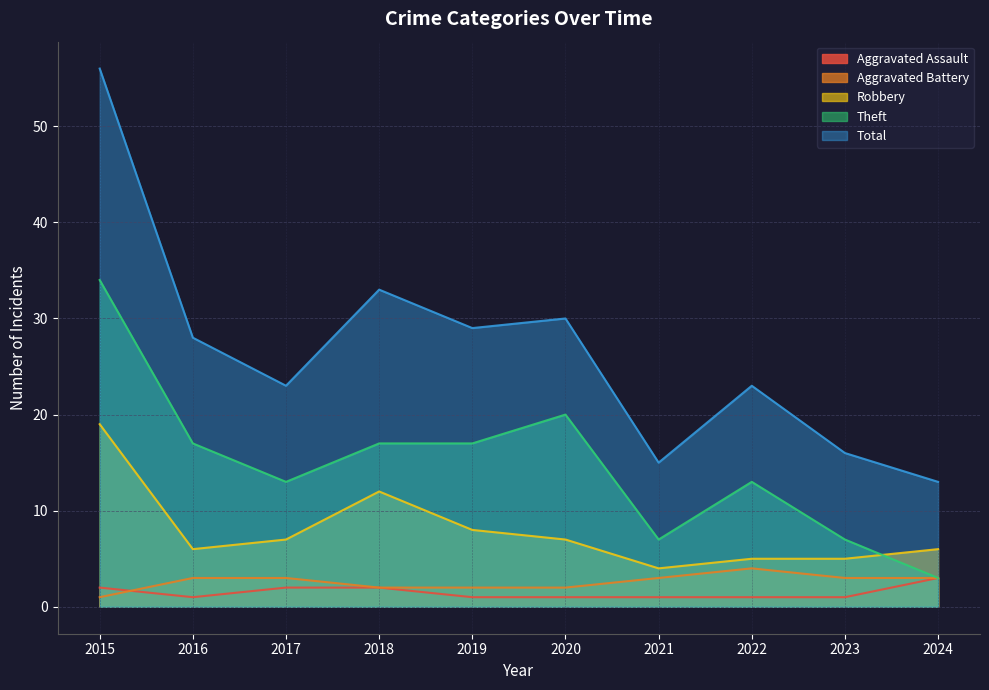

What is the lowest value of the Total series?

13